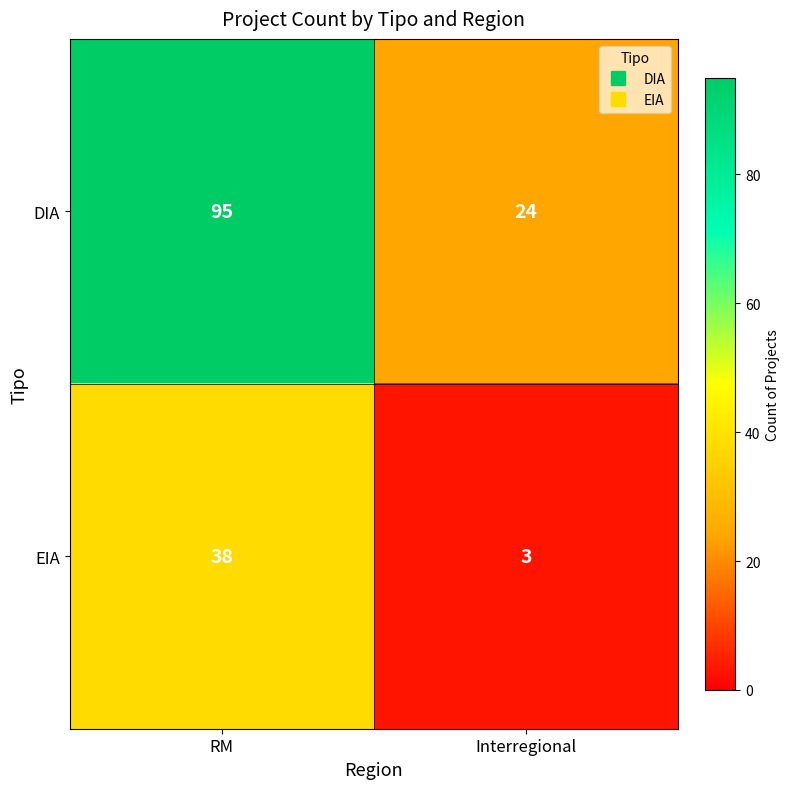

Which label corresponds to the smallest value in the chart?

Interregional